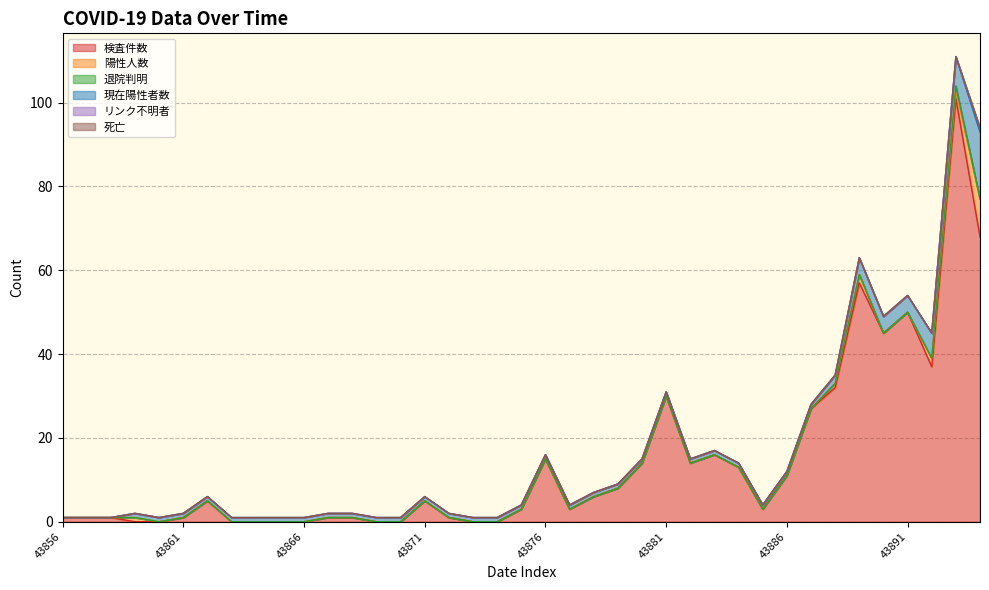

What is the total value across all series at 43891?

54